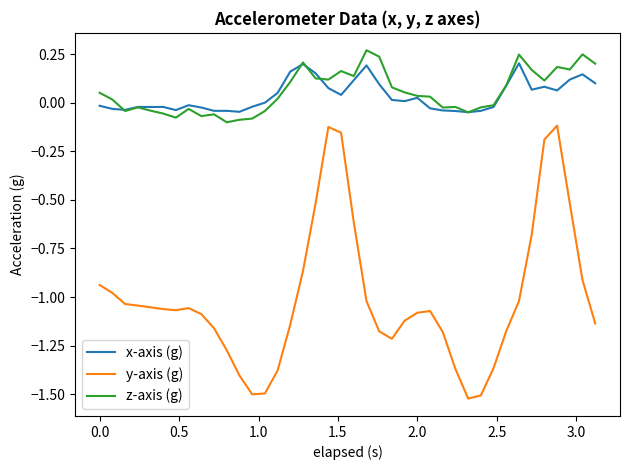

How many lines are shown in the chart?

3